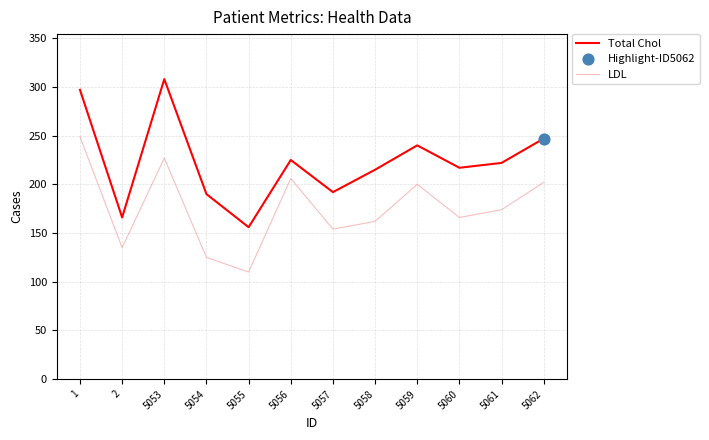

Which series has the largest range (max minus min)?

Total Chol